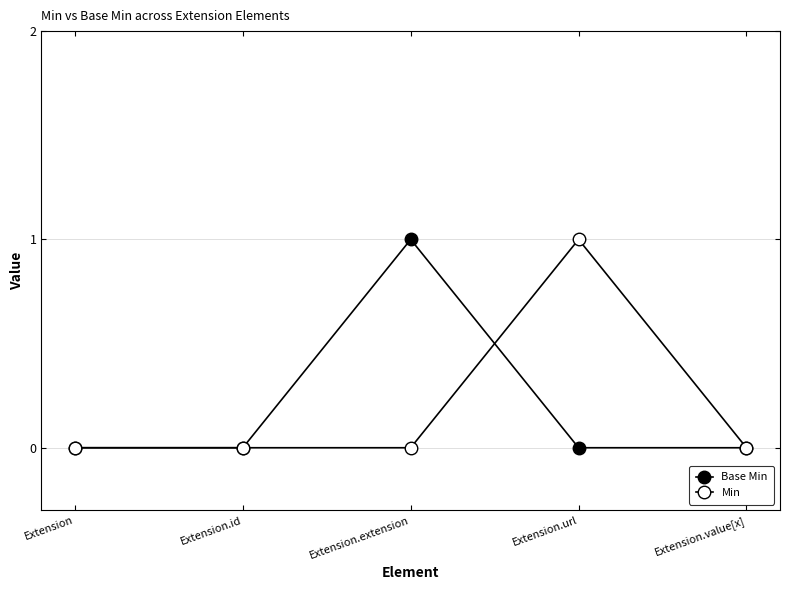

Reading left to right, list all the values displayed in this chart.

Base Min: Extension=0	Extension.id=0	Extension.extension=1	Extension.url=0	Extension.value[x]=0
Min: Extension=0	Extension.id=0	Extension.extension=0	Extension.url=1	Extension.value[x]=0